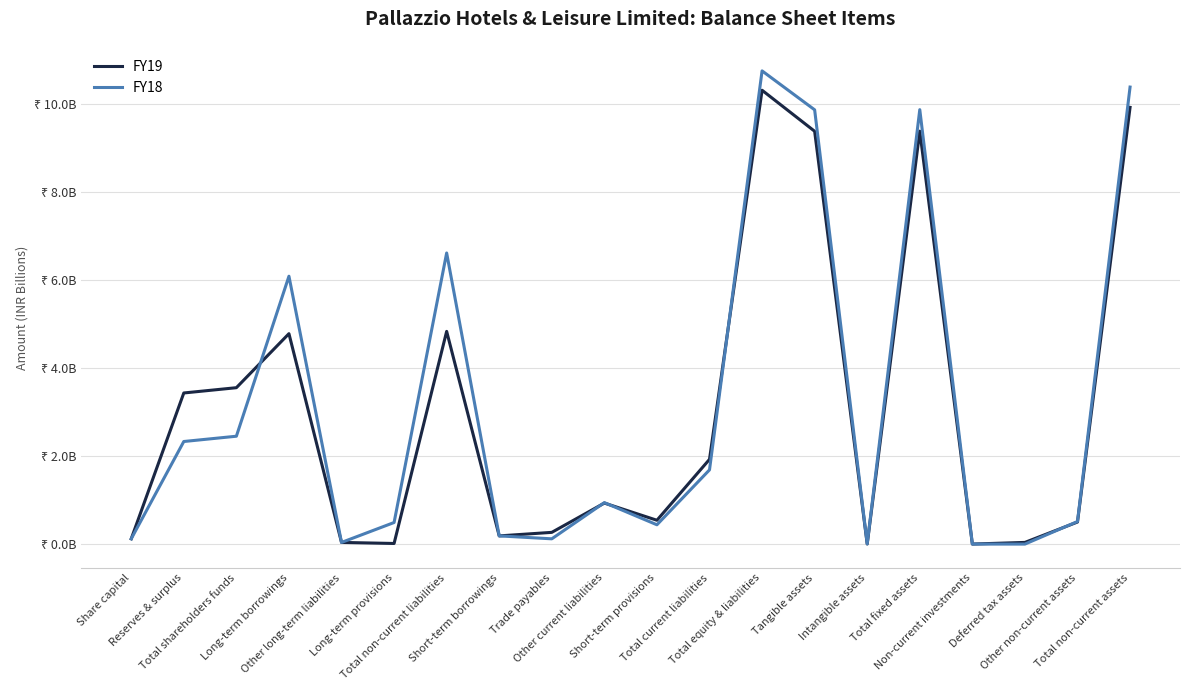

What is the label of the 18th point from the left?

Deferred tax assets